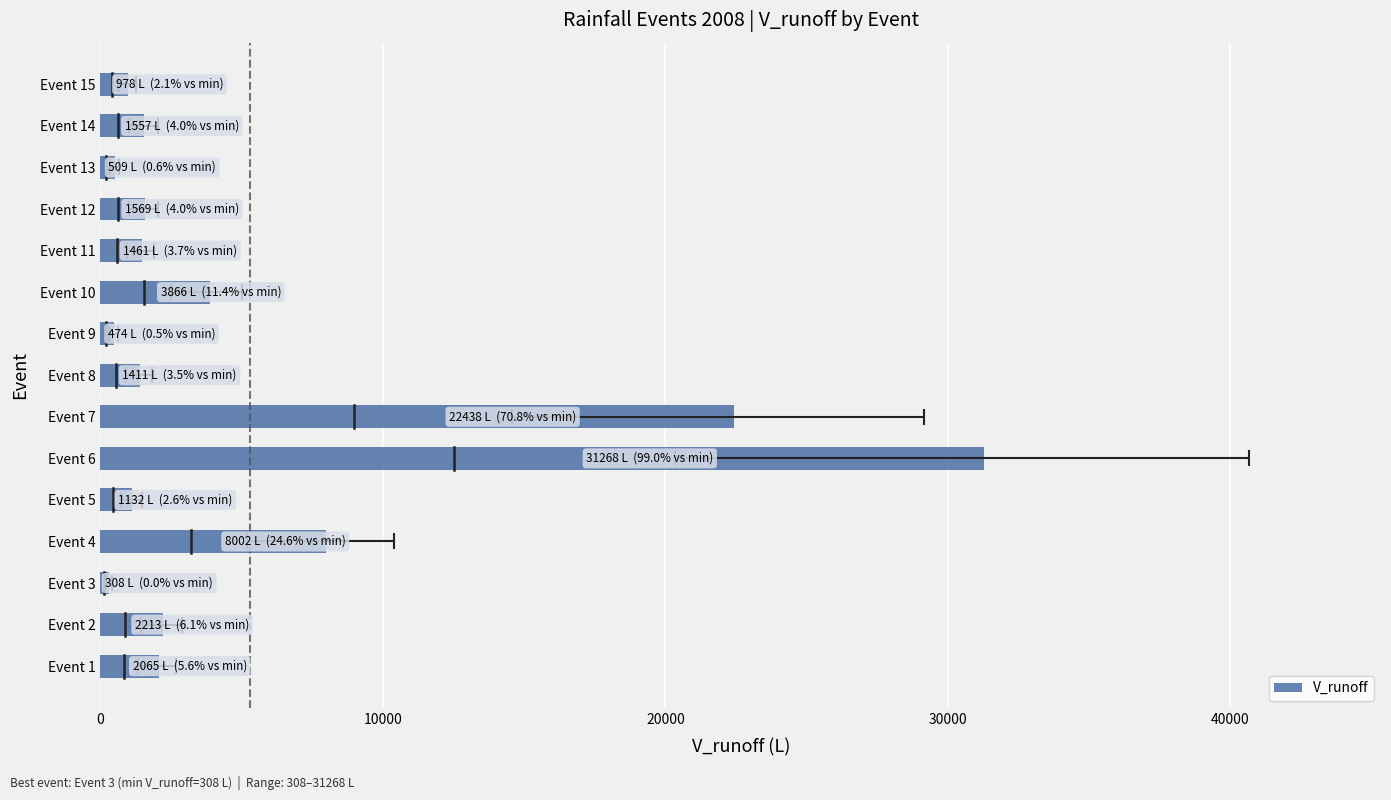

Are the bars horizontal?

Yes